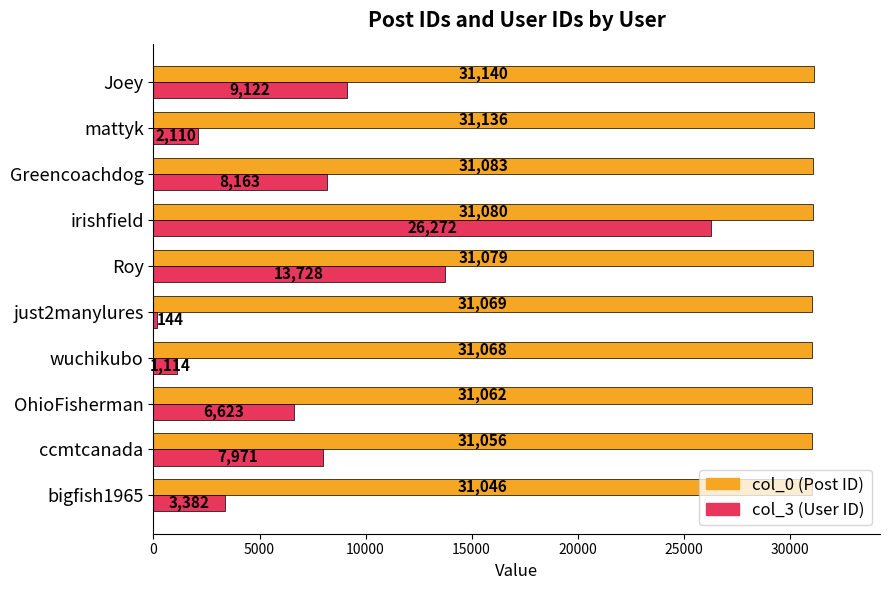

At which category does the chart reach its minimum across all series?

just2manylures